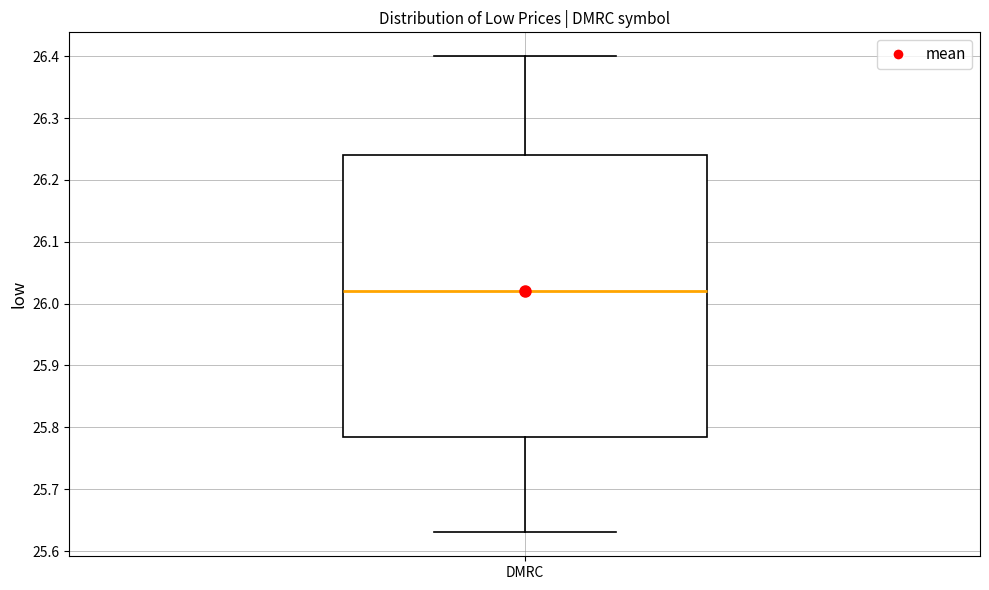

Read this box plot against the y-axis: the position of the median line, the range covered by the box, and the ends of both whiskers. The values are not printed on the chart, so give them approximately, as read against the axis.

median 26.02, box 25.79 to 26.24, whiskers 25.63 to 26.40